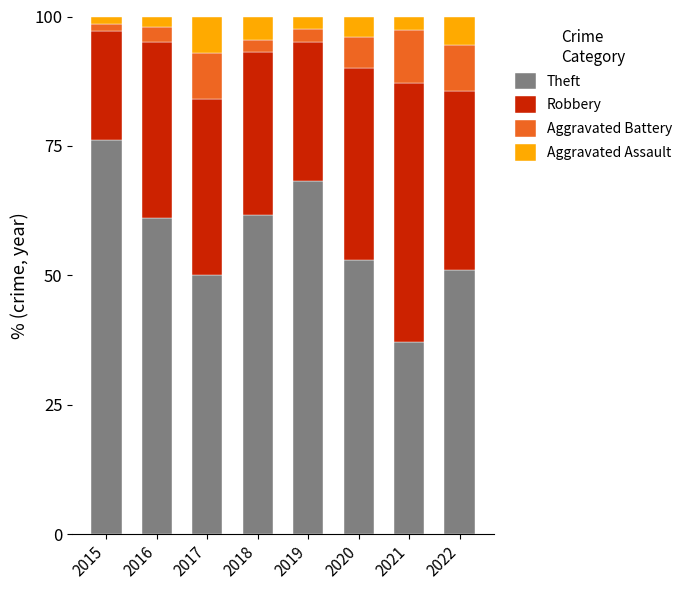

At which label does Theft reach its peak?

2015